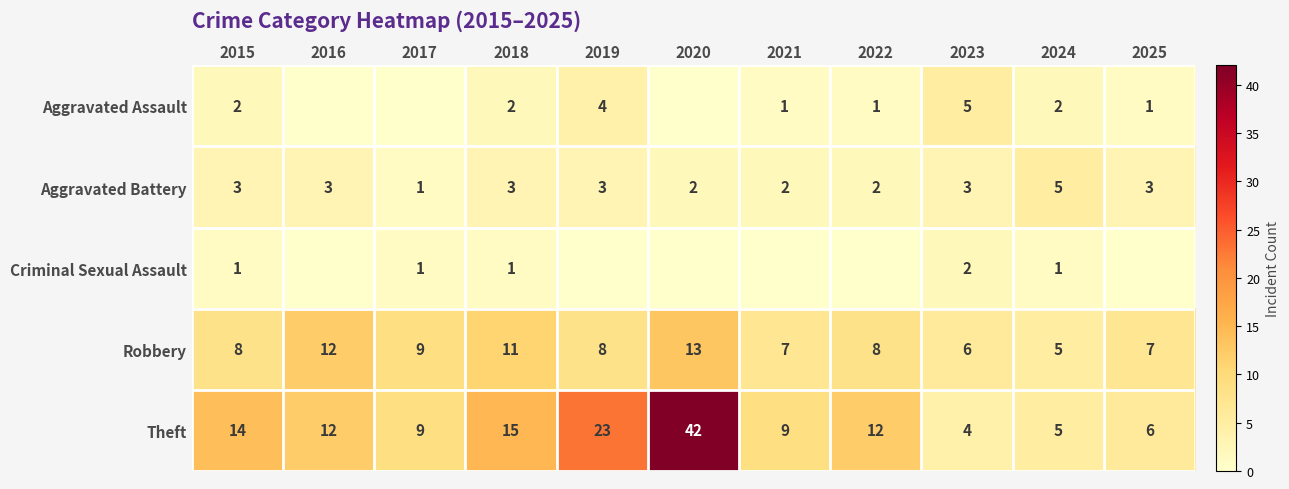

Between 2015 and 2018, which is larger?

2015